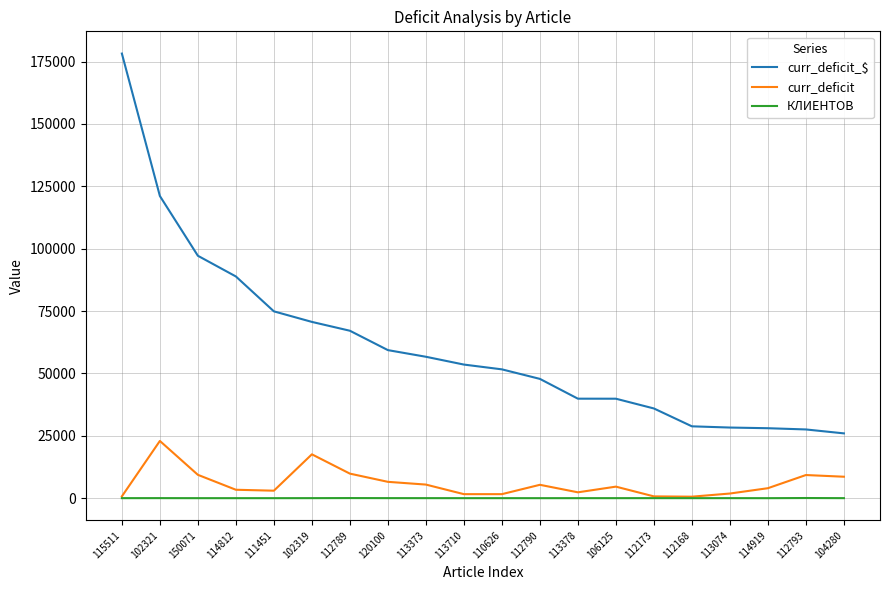

Where is curr_deficit_$ nearest to the value 102087?

150071